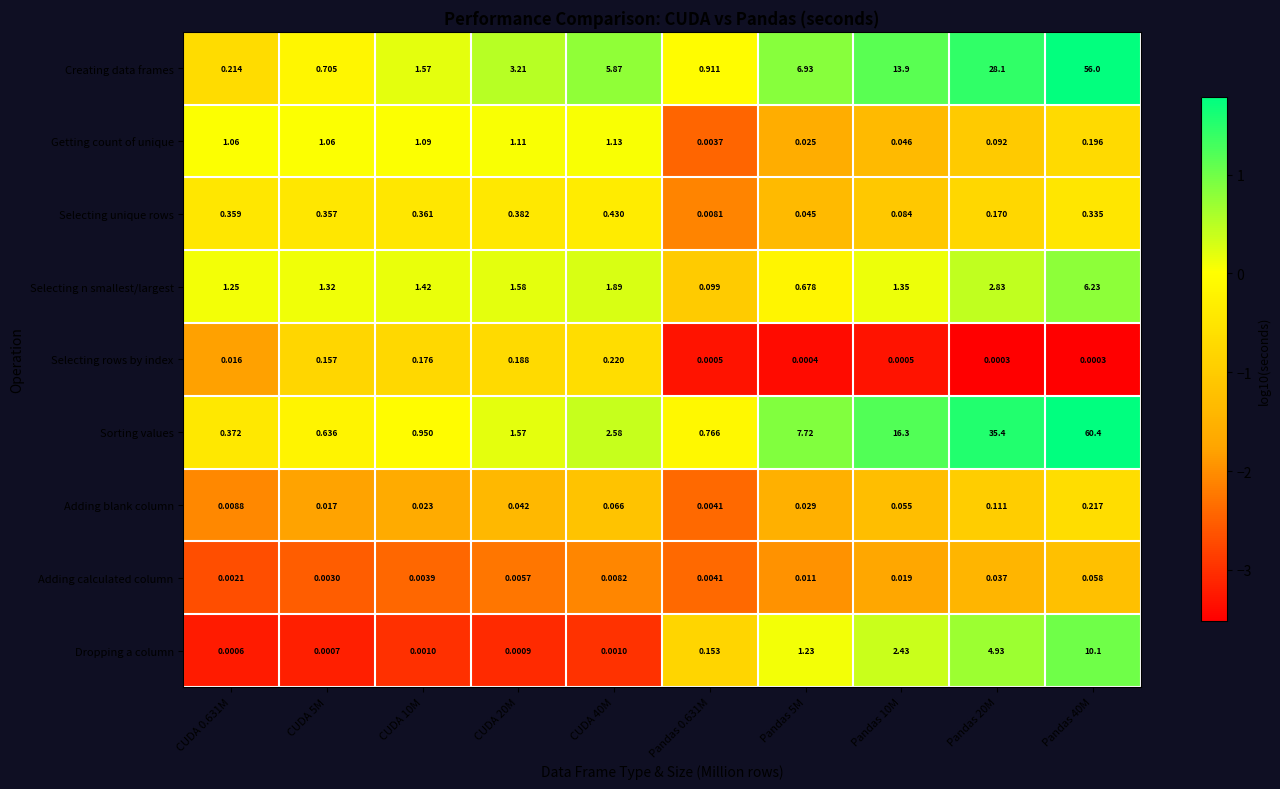

Count the number of data series in this chart.

9